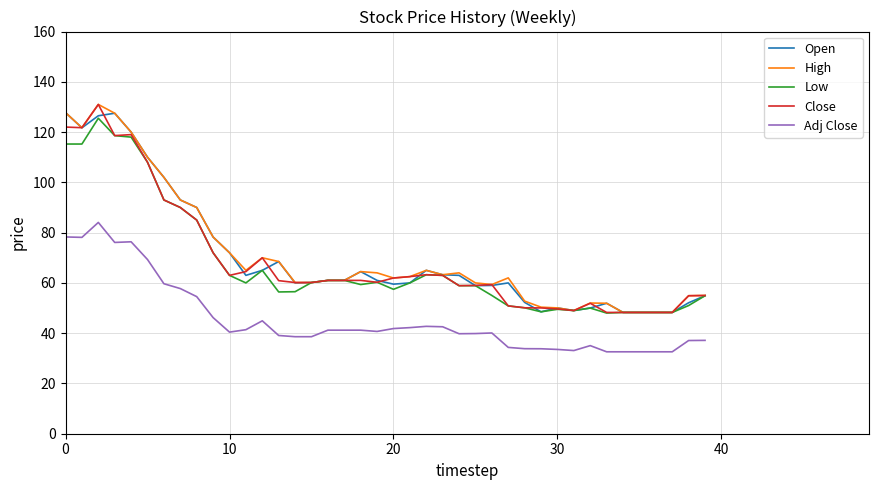

What is the maximum value shown in the chart?

131.0